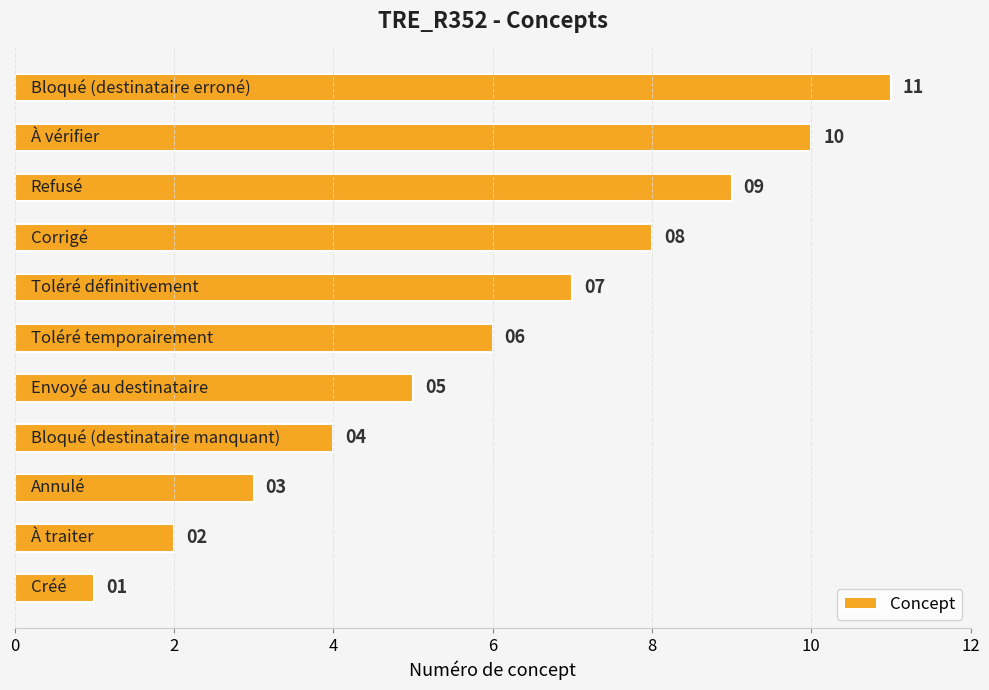

Count the values in the range 3 to 9.

7